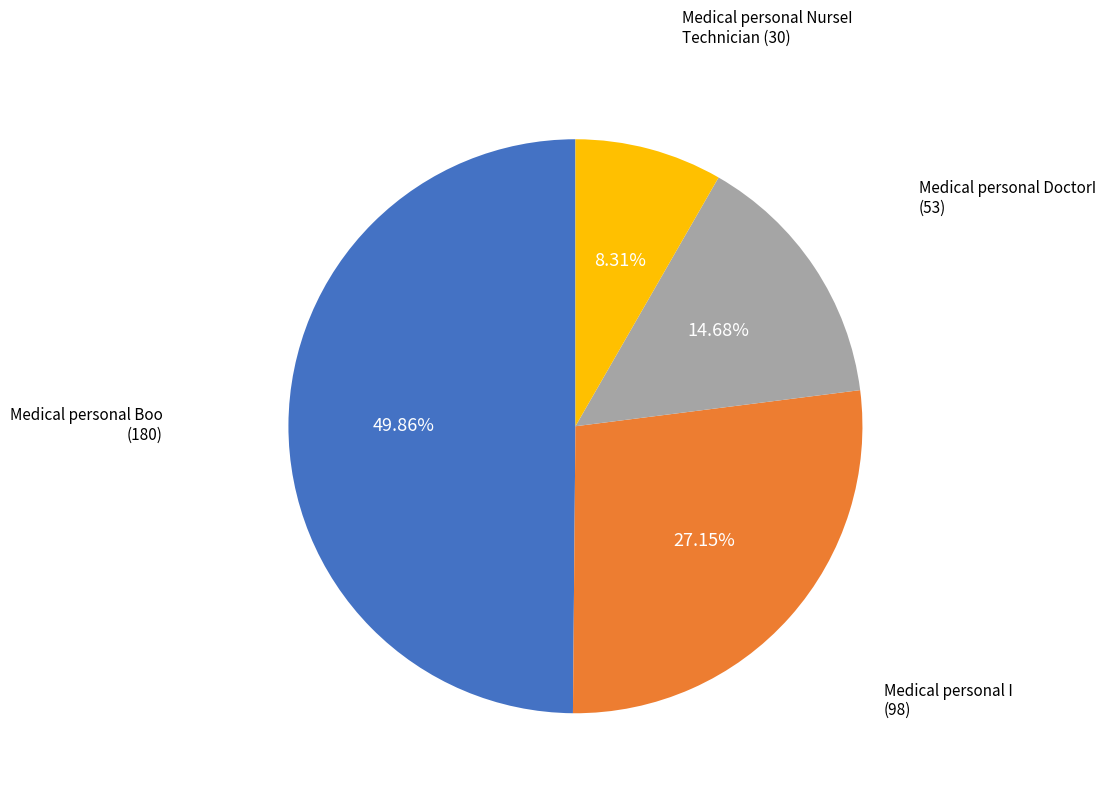

Which category has the biggest portion of the pie?

Medical personal Boo (180)